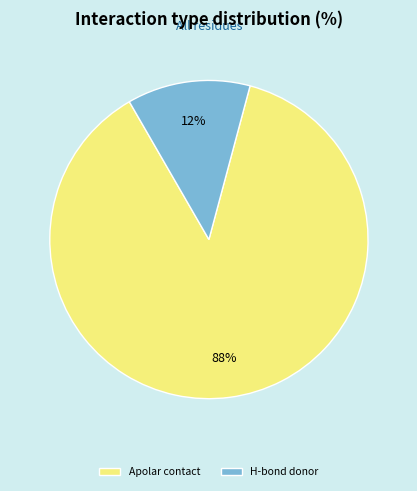

How many slices are in this pie chart?

2